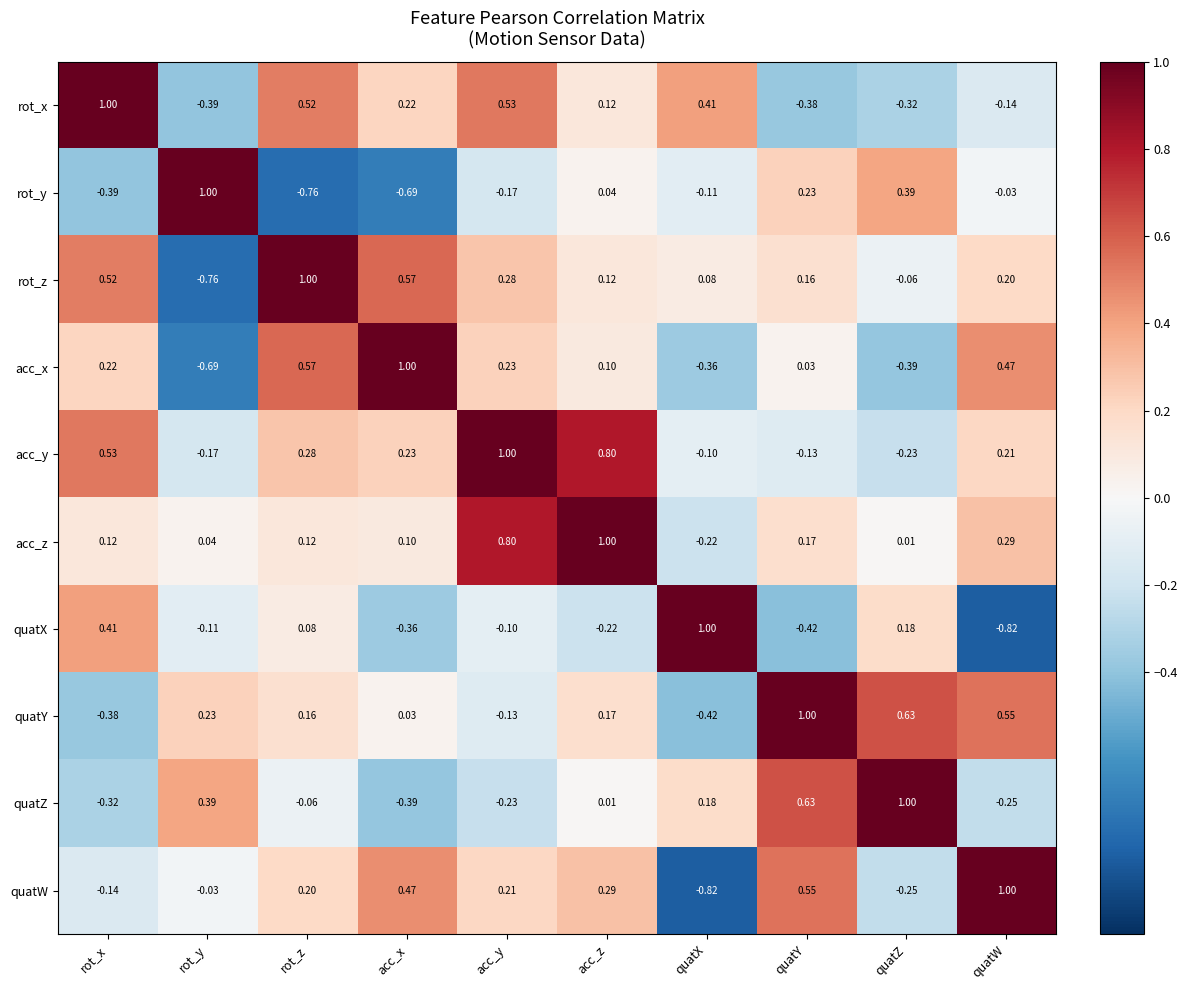

At which label does acc_z reach its peak?

acc_z